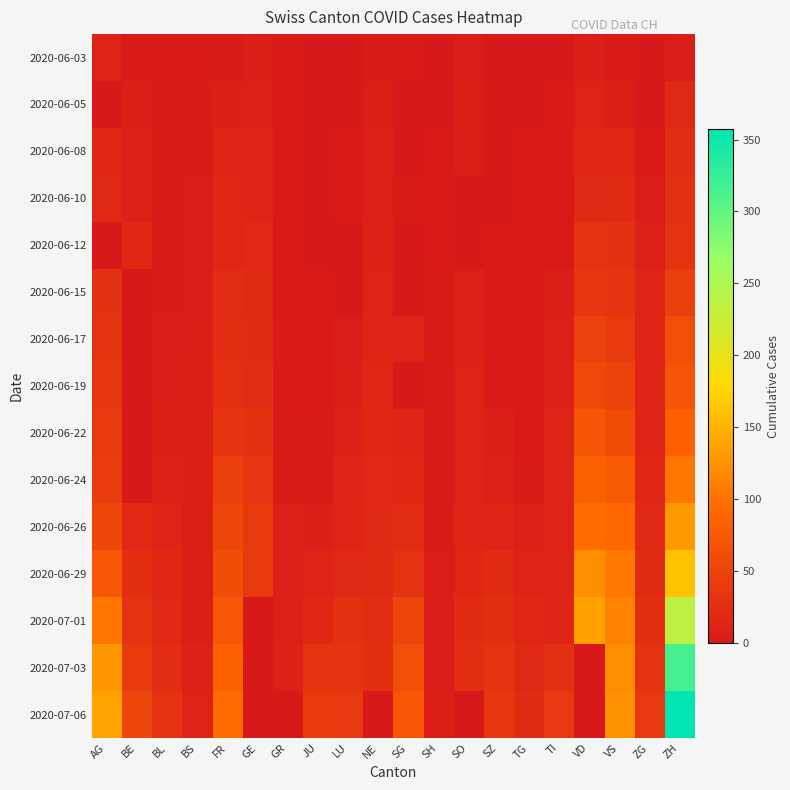

How many series are shown in this chart?

15